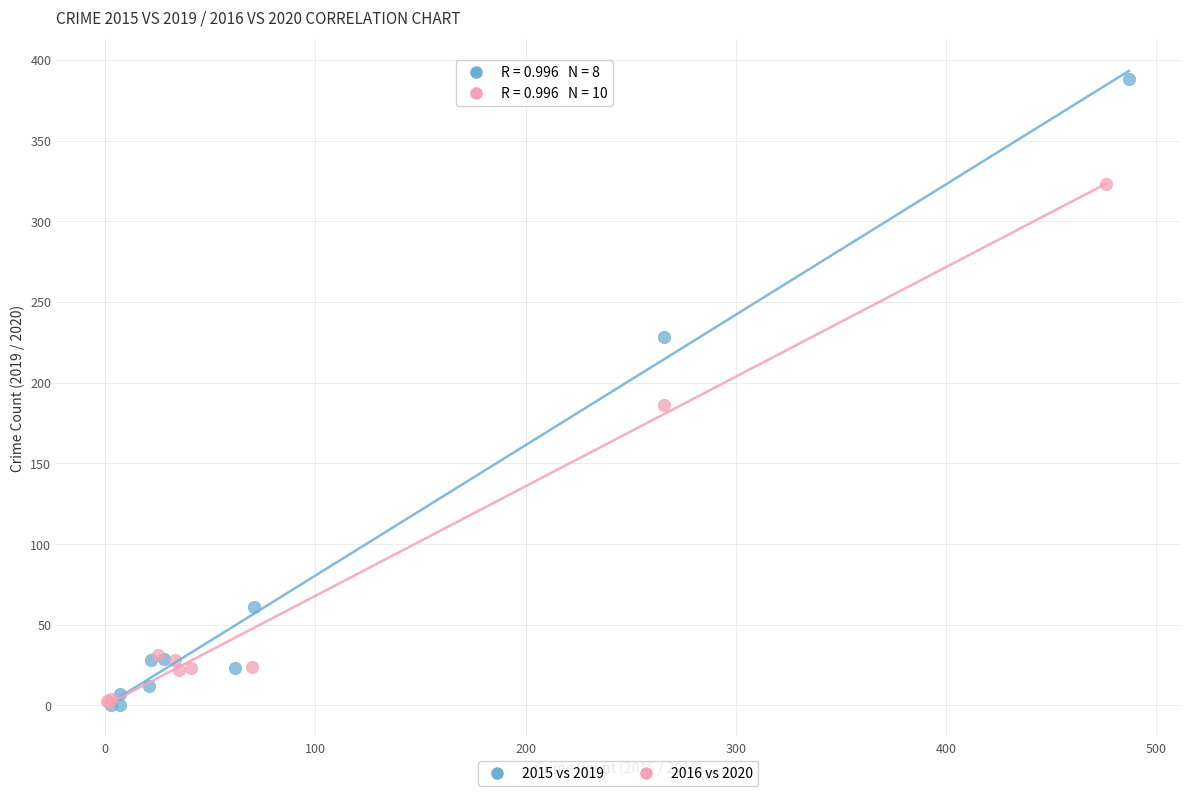

Which series contains the highest Y value?

2015 vs 2019